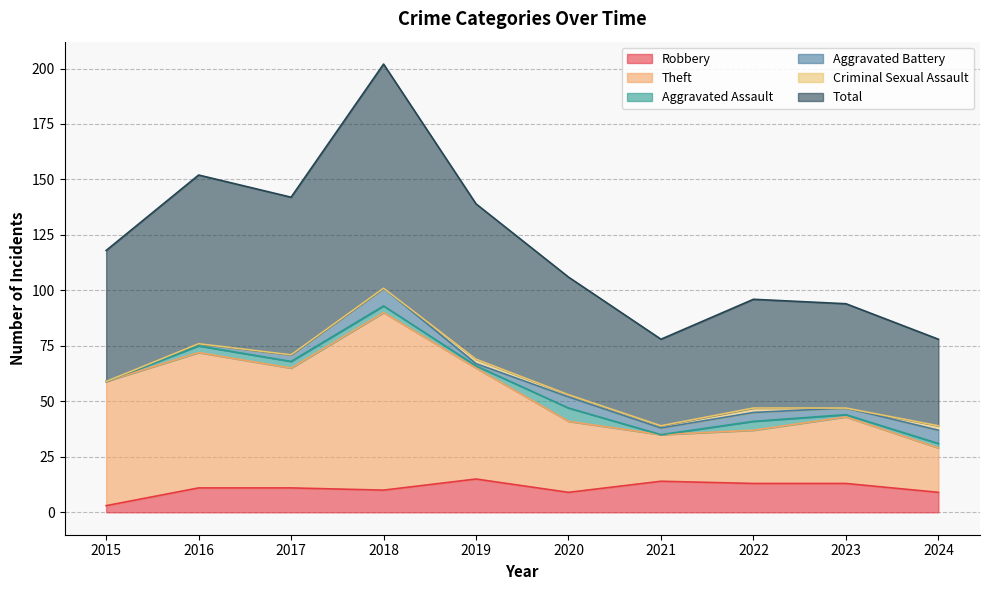

Read the Robbery value at 2018, to the nearest 5.

10